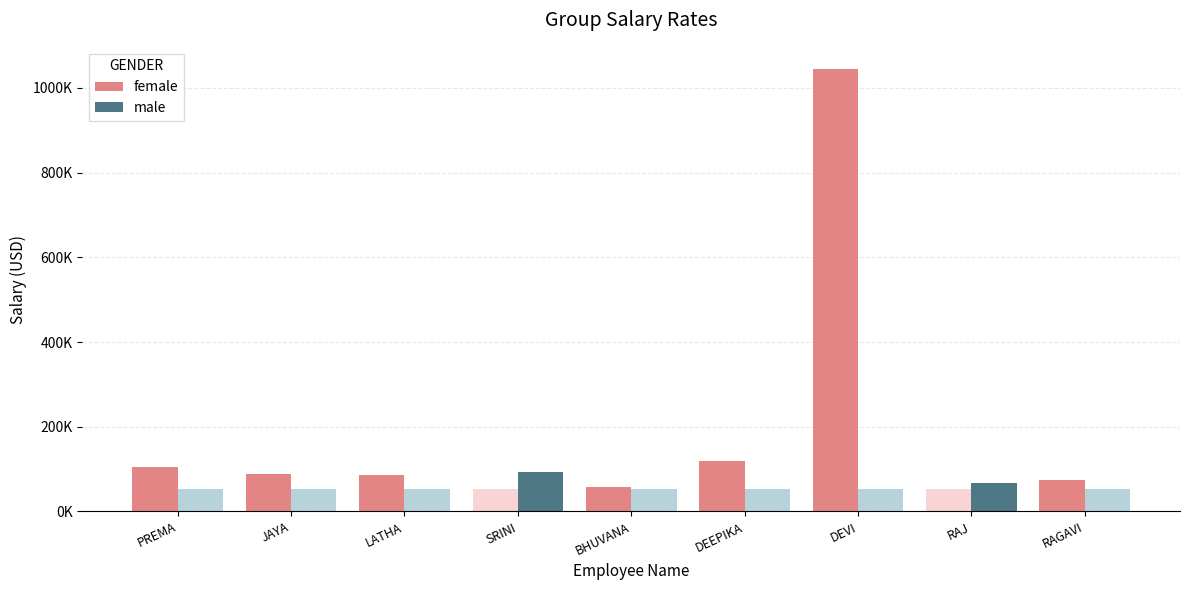

At which category is the sum across all series the highest?

DEVI